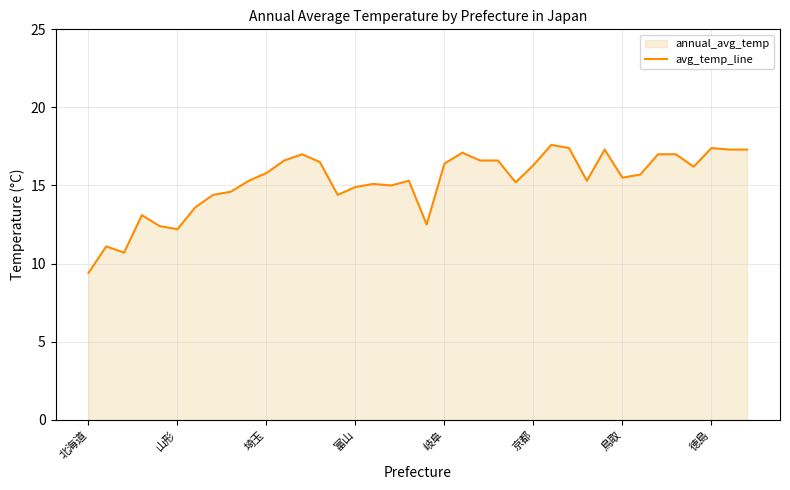

What is the value of the 2nd point from the left?

11.1